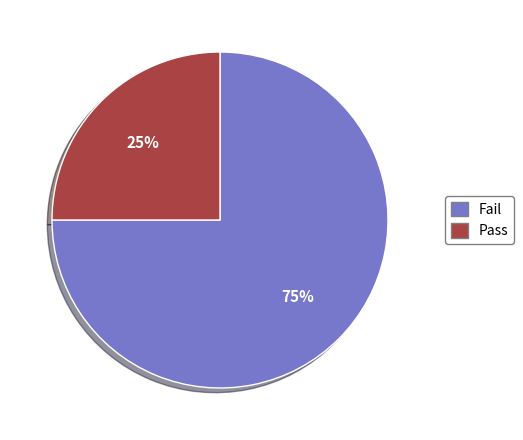

To the nearest percent, what is the average slice percentage?

50%